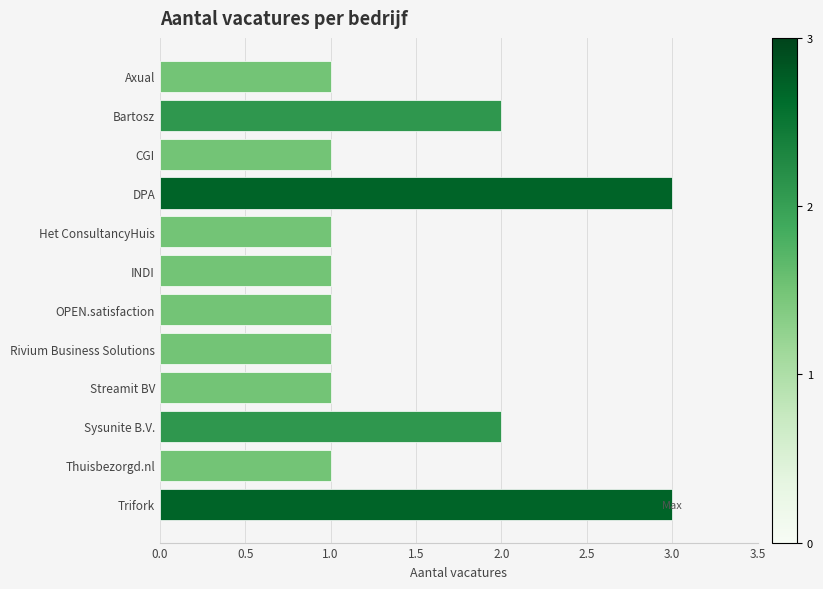

What is the sum of all values?

18